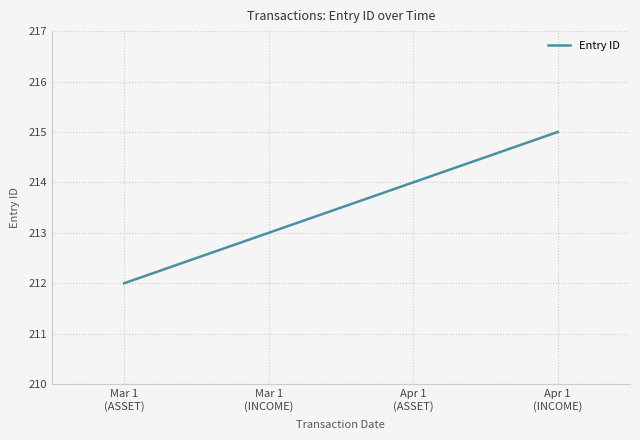

Reading right to left, what are all the values shown in this chart?

Apr 1
(INCOME)=215	Apr 1
(ASSET)=214	Mar 1
(INCOME)=213	Mar 1
(ASSET)=212